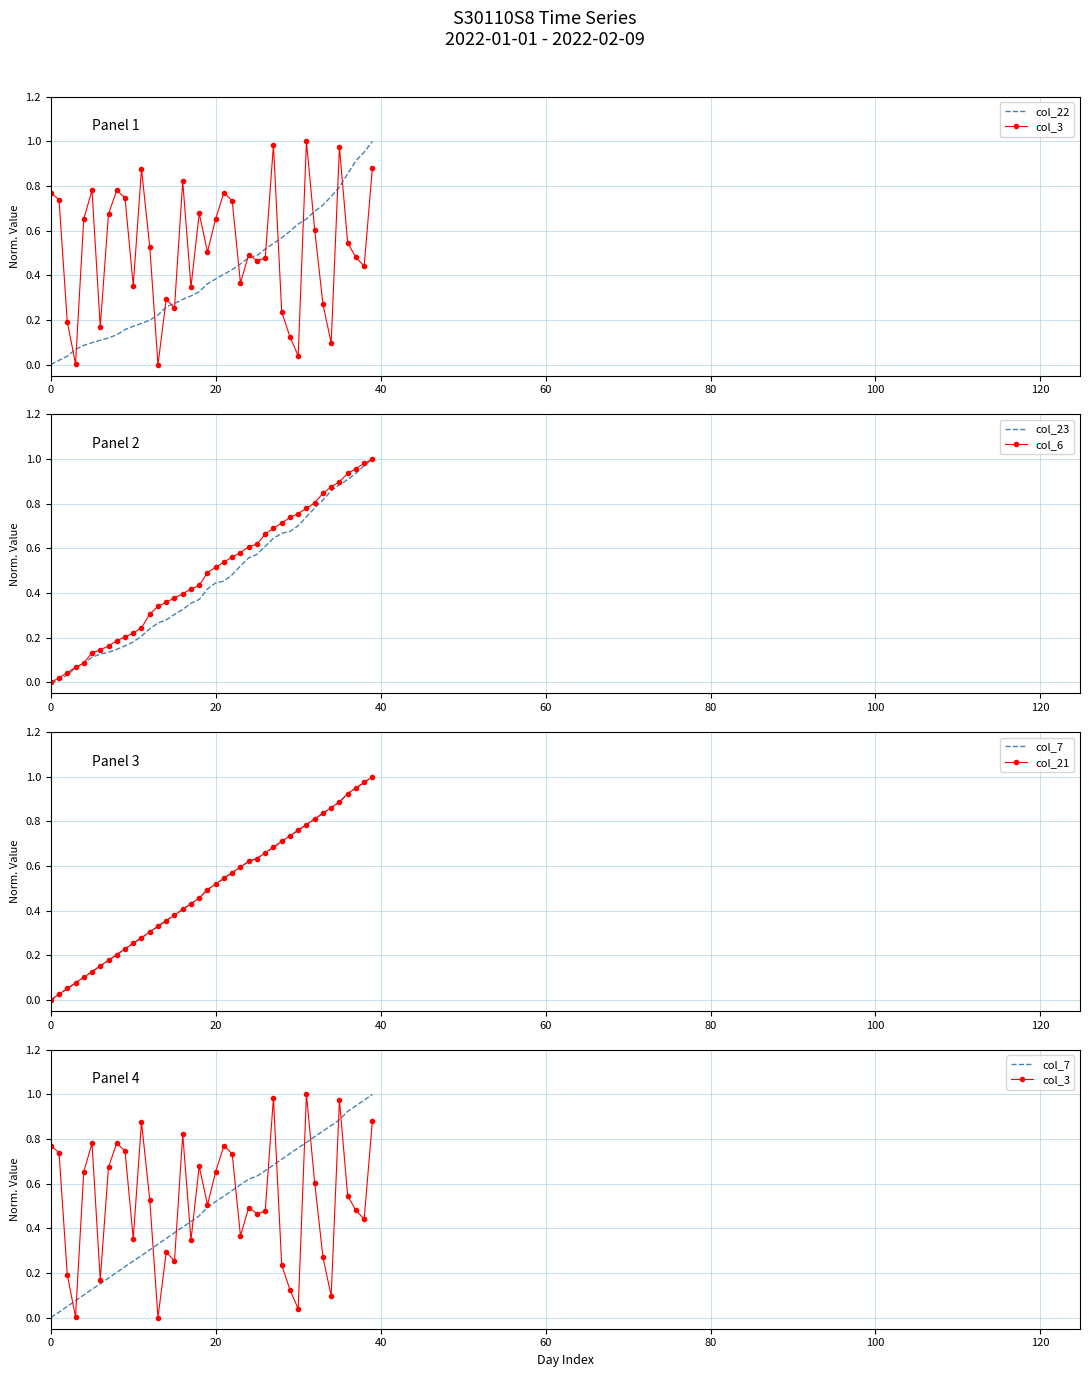

Is this an area chart (filled region under the line)?

No